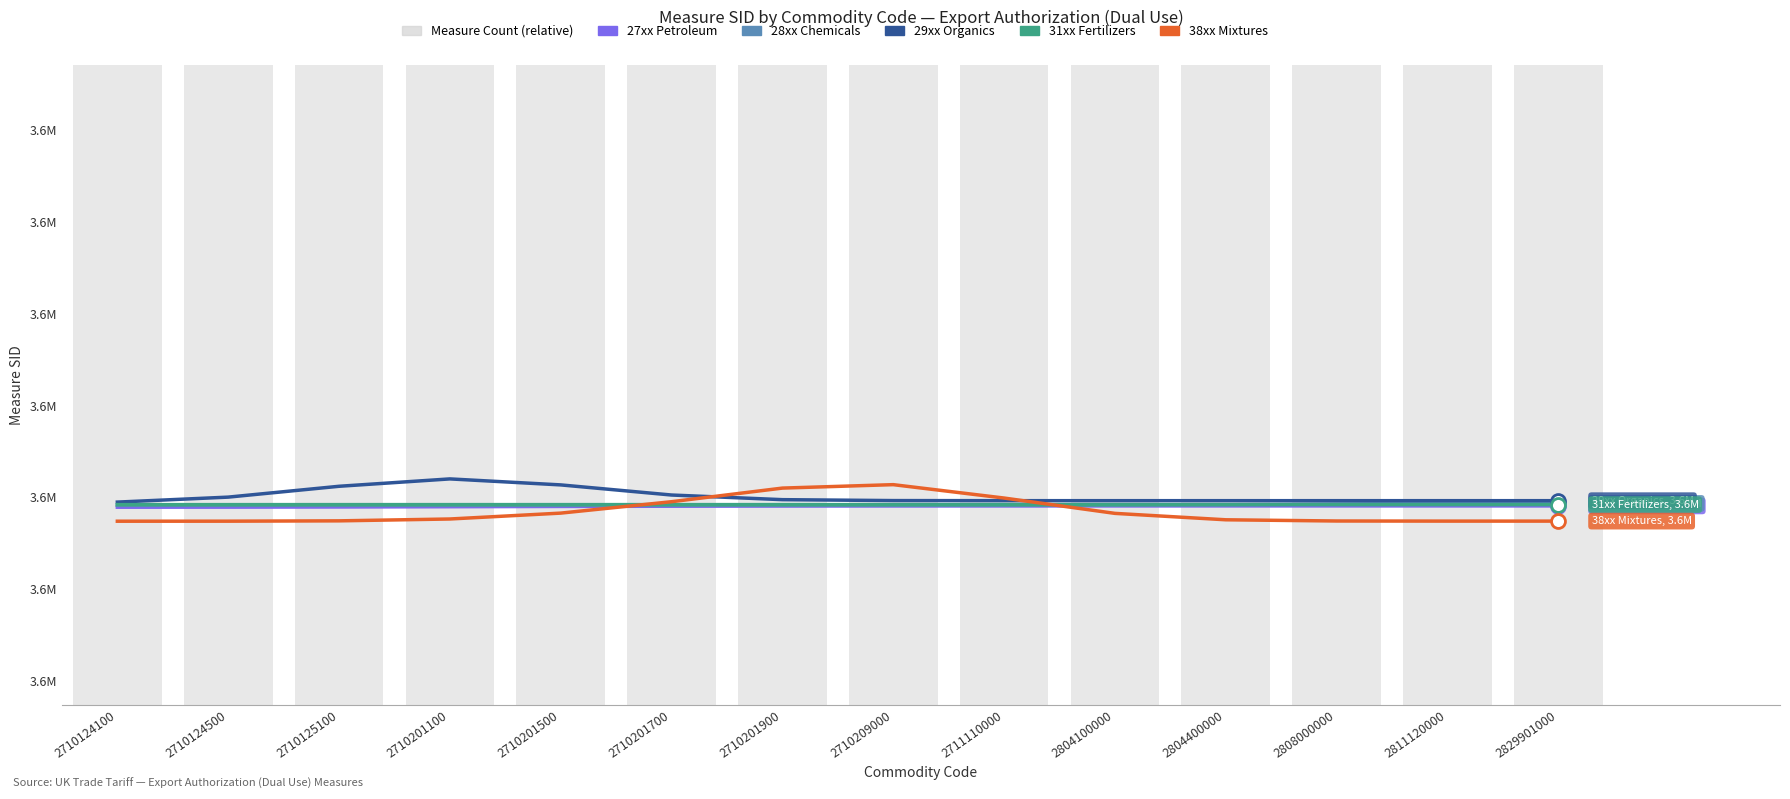

The 28xx Chemicals series shows 4827241.6 at 2710201100. True or false?

False